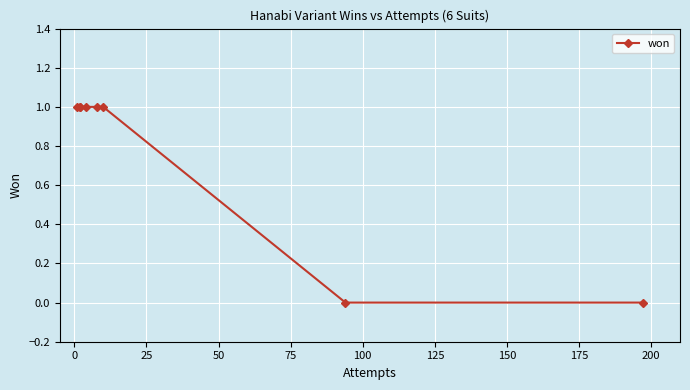

The chart shows a value of 0 at 150. True or false?

True